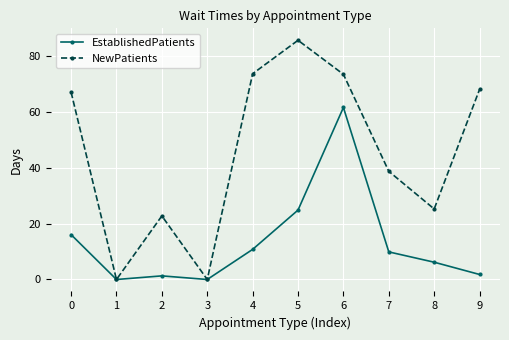

List the series in order of their peak value, highest first.

NewPatients, EstablishedPatients